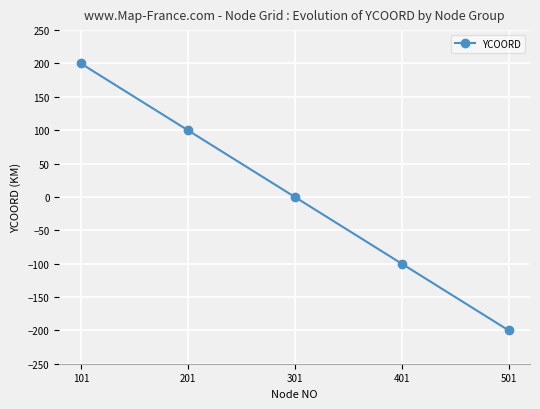

Count the number of data series in this chart.

1